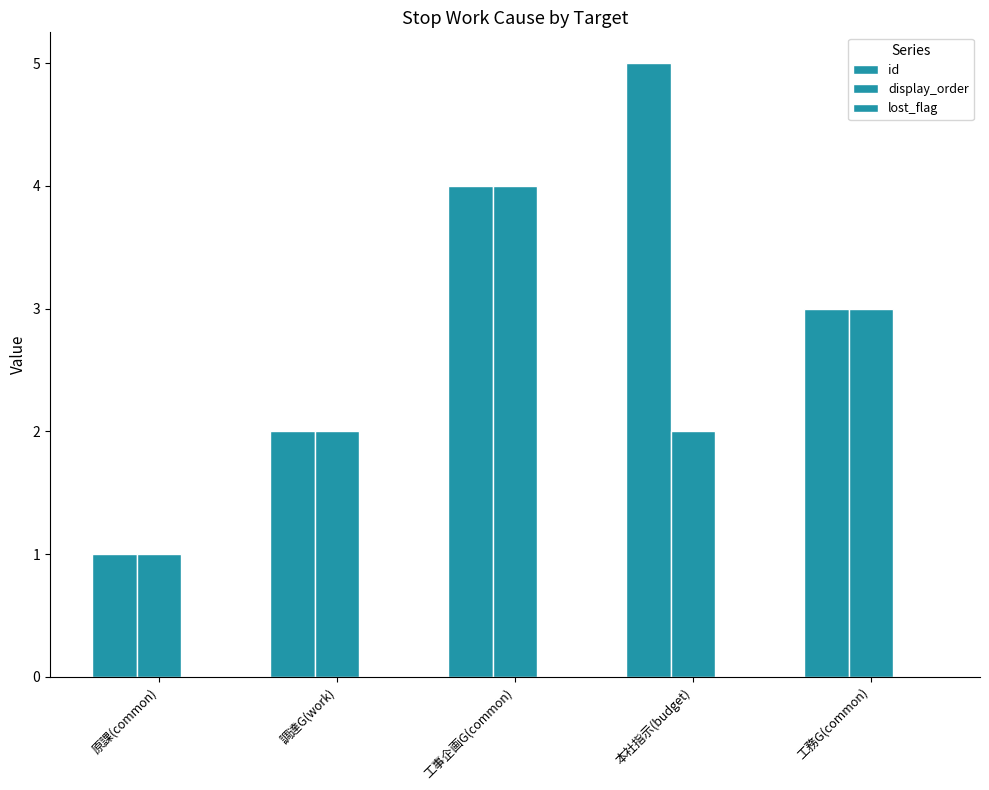

Which has a higher value, 原課(common) or 工事企画G(common)?

工事企画G(common)